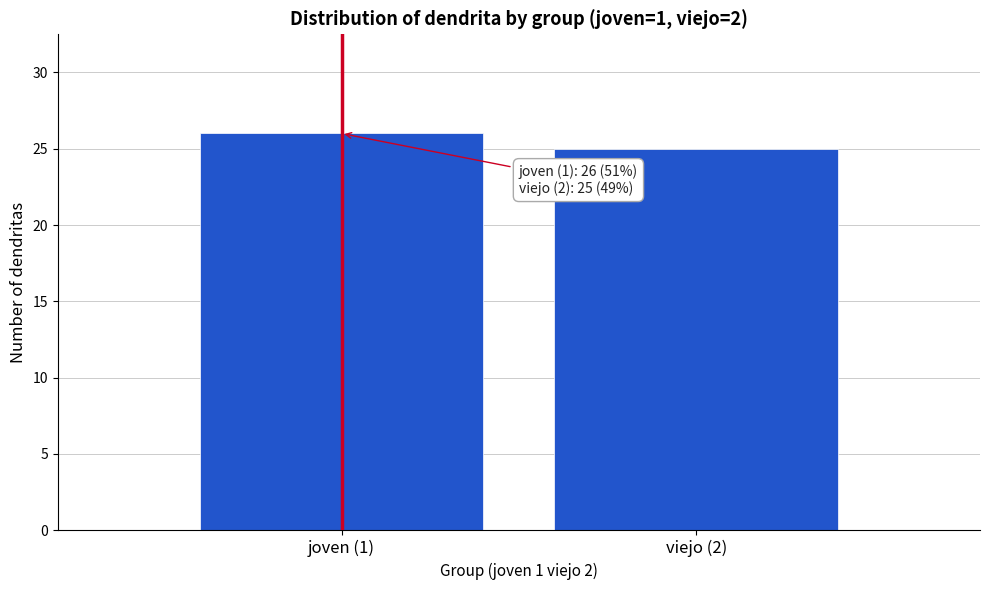

Reading left to right, extract all data points from this chart.

joven (1)=26	viejo (2)=25